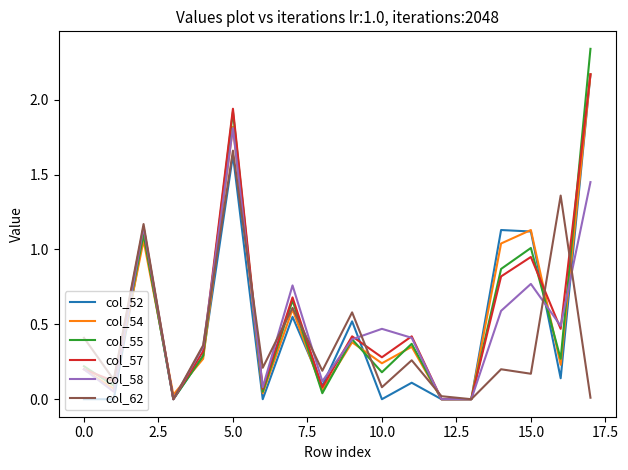

Does the chart have visible grid lines?

No